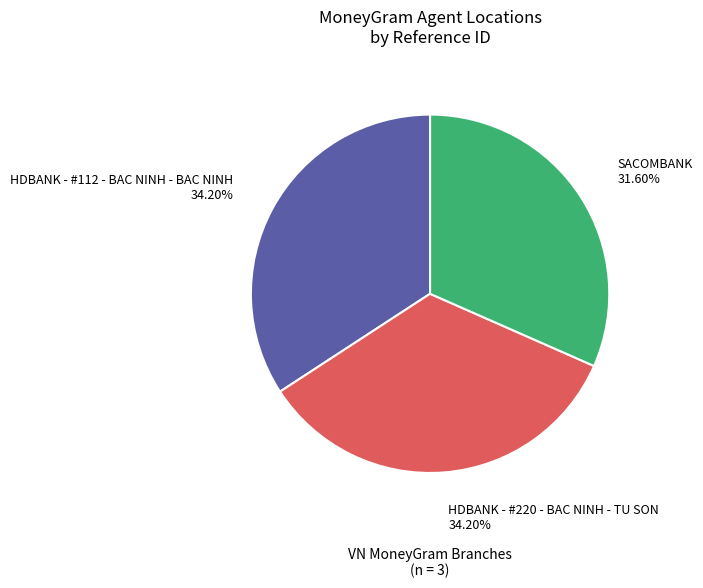

What percentage is the HDBANK - #220 - BAC NINH - TU SON slice, to the nearest percent?

34%